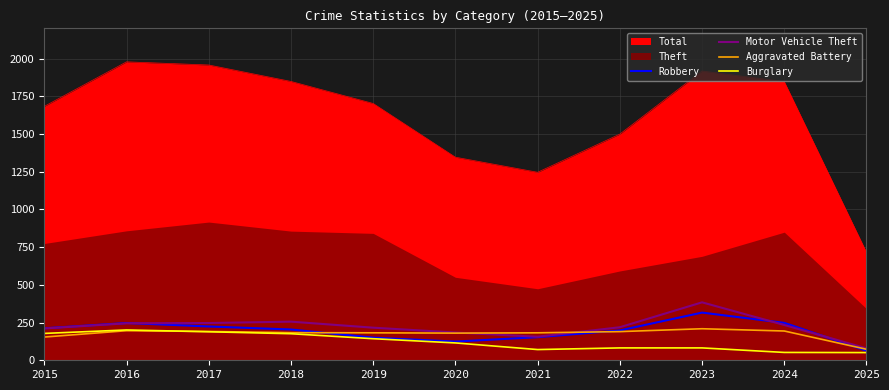

At which label does Aggravated Battery reach its minimum?

2025